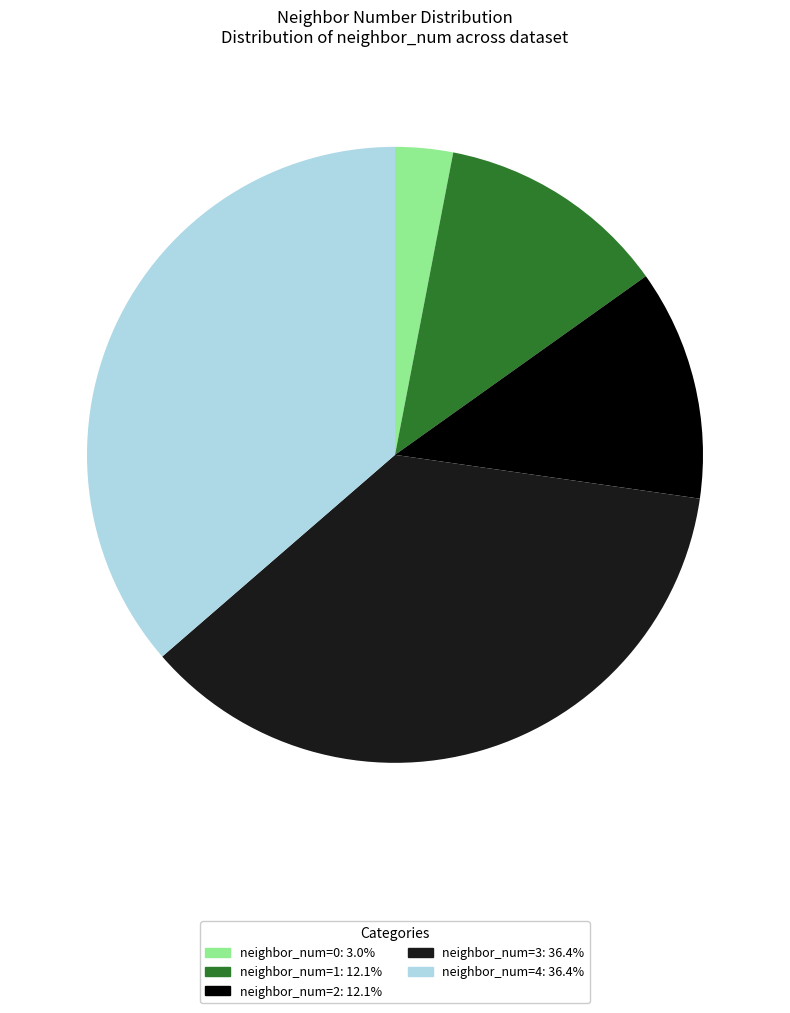

Is there a majority slice in this chart?

No